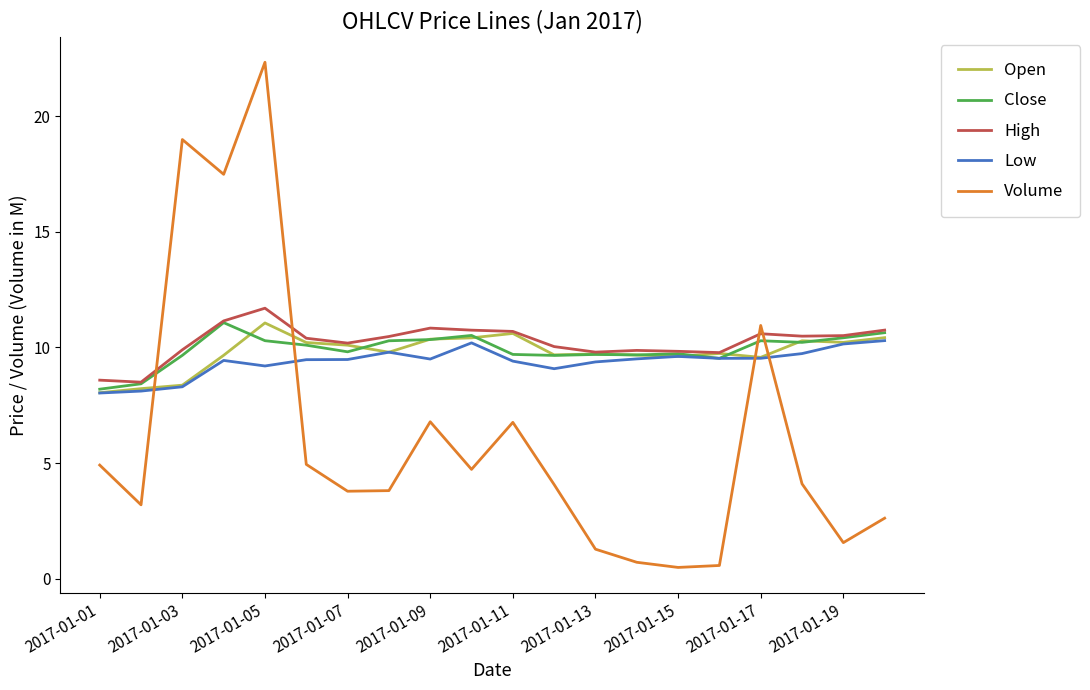

True or false: Close and Open intersect in this chart.

True